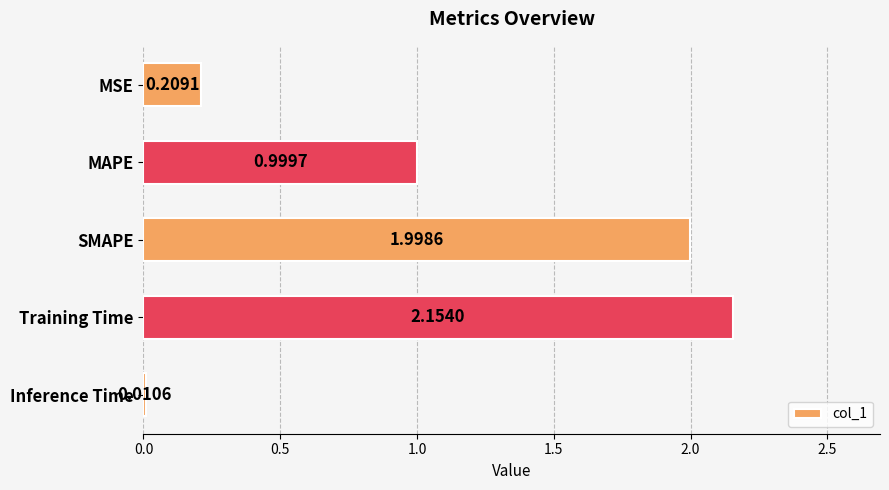

What is the average value?

1.1